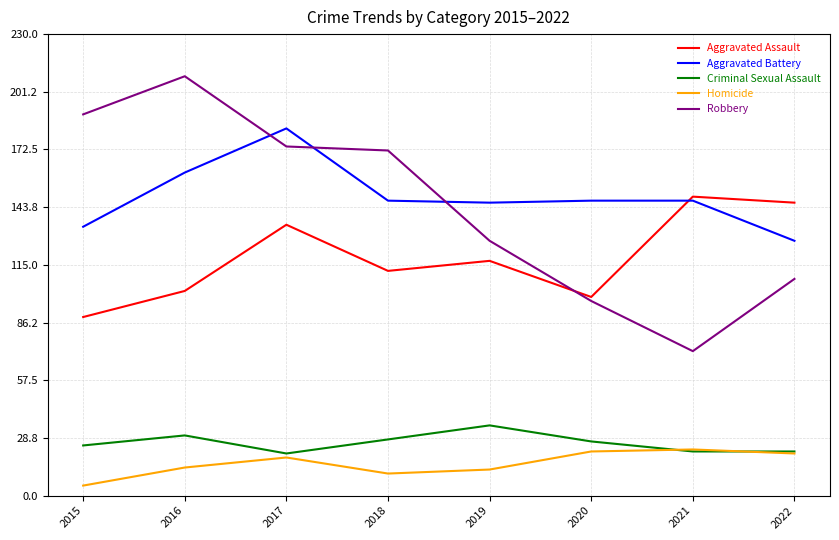

Read the Robbery value at 2018.

172